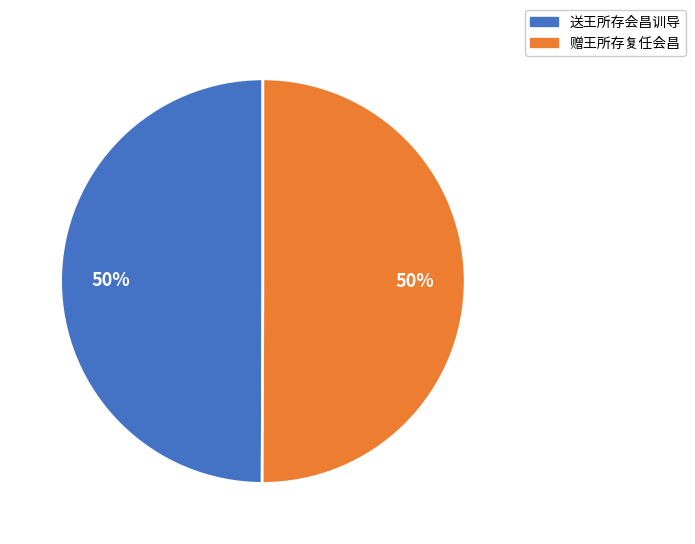

Approximately how many times larger is the value at 赠王所存复任会昌 compared to 送王所存会昌训导?

1.0